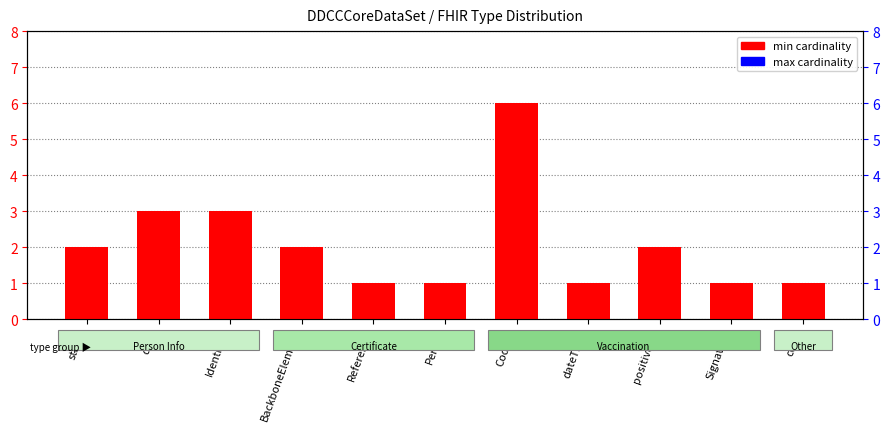

Which series has the widest spread of values?

min cardinality